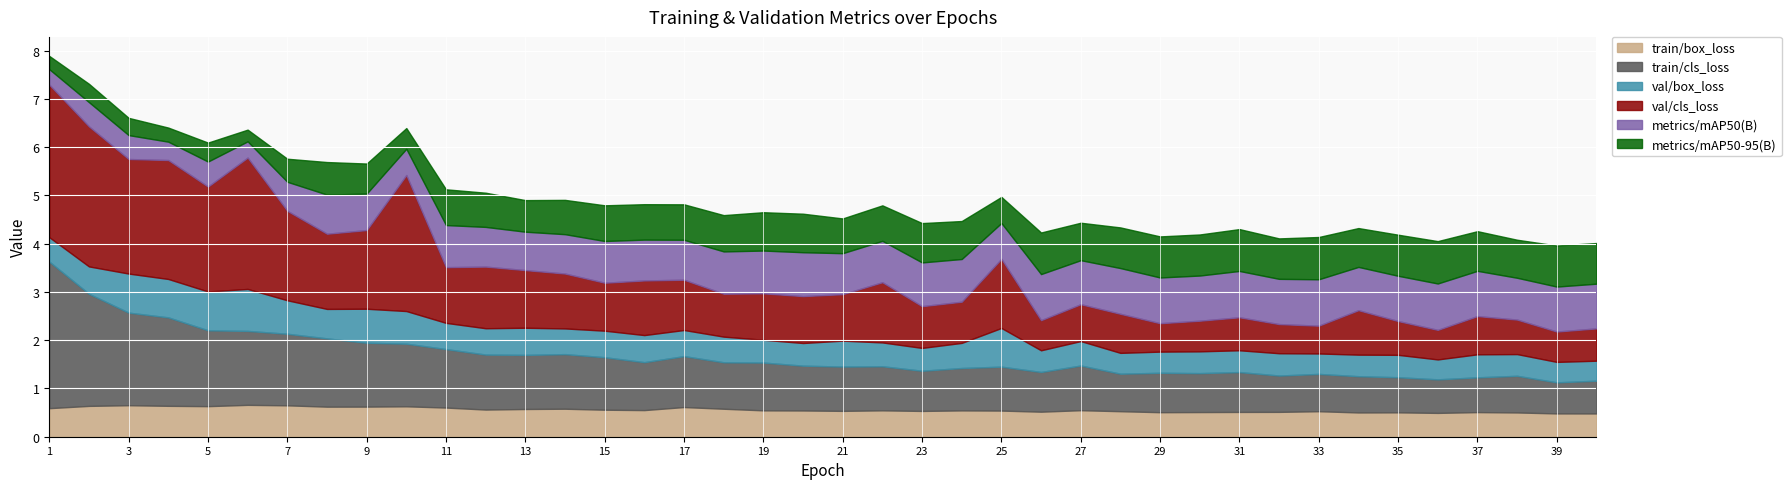

True or false: train/cls_loss has more than 0 interior local peaks.

True